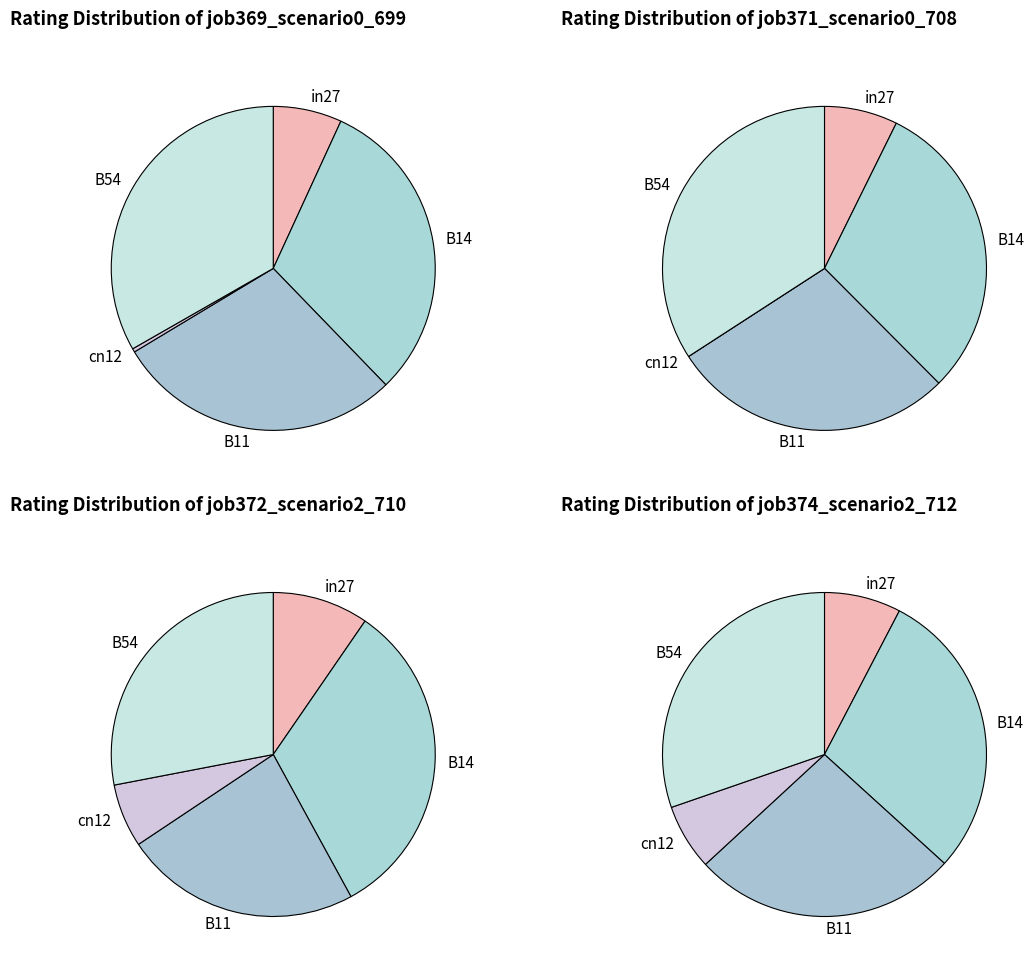

How many segments does this pie chart have?

5